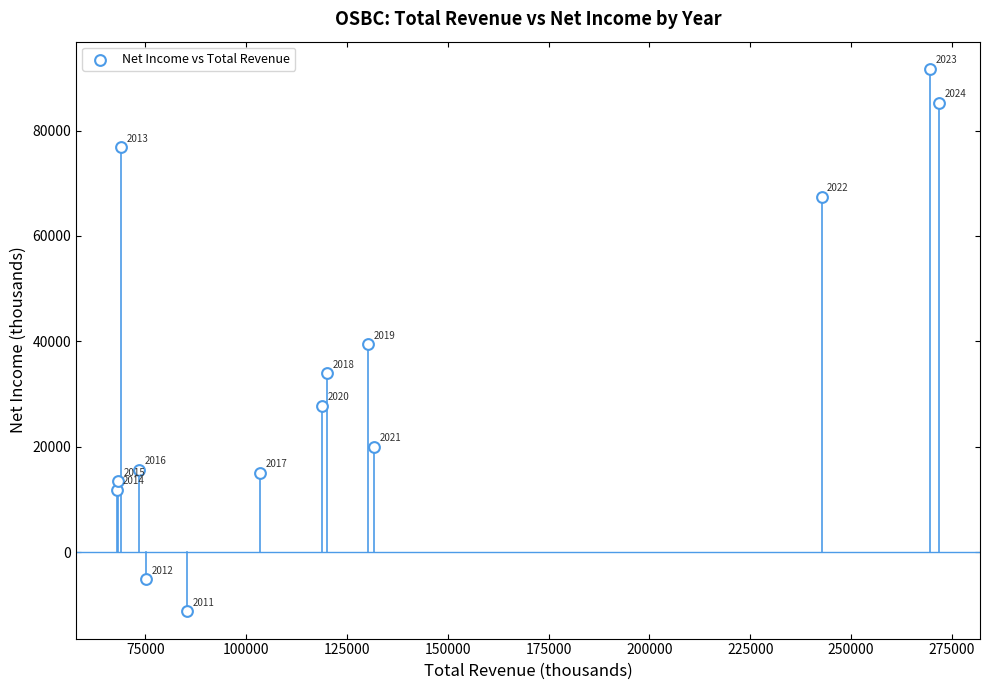

What Y value in the scatter plot is closest to 40250?

39500